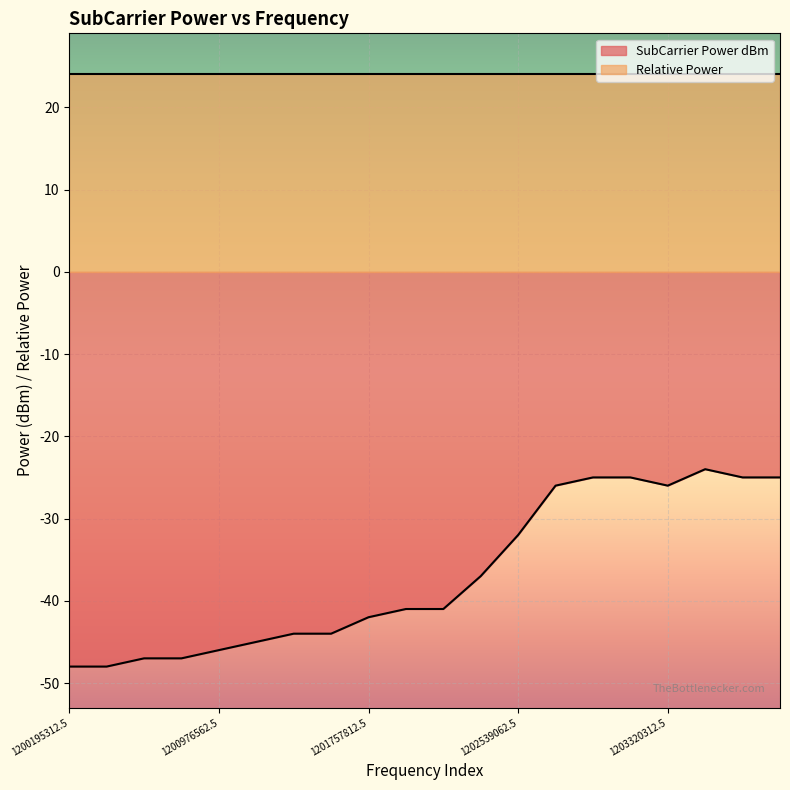

At which label does the data first exceed -41?

1202343750